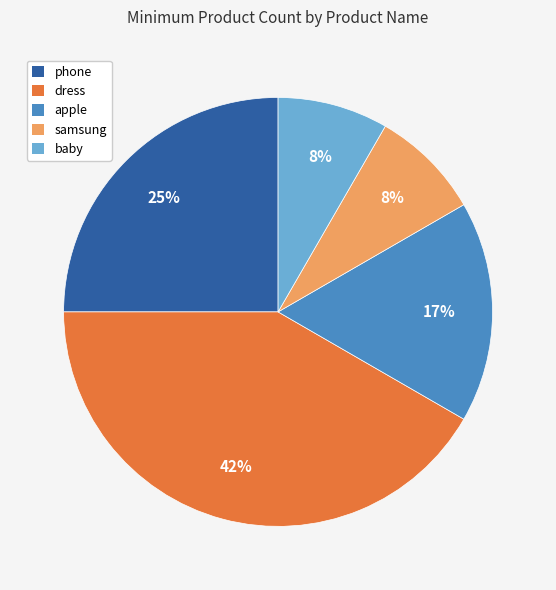

Does any single category account for the majority?

No